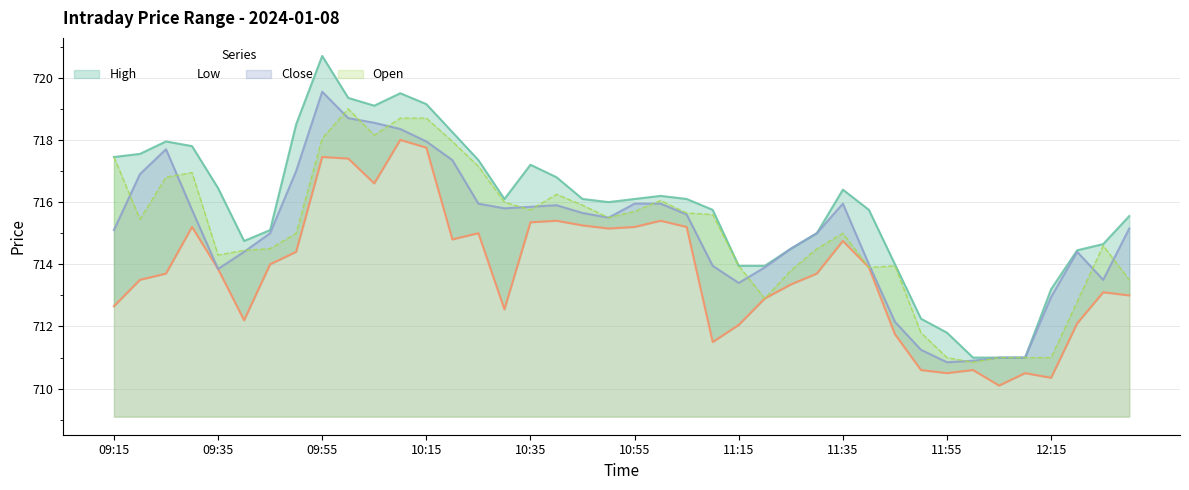

Between 11:00 and 10:20, which is larger?

10:20